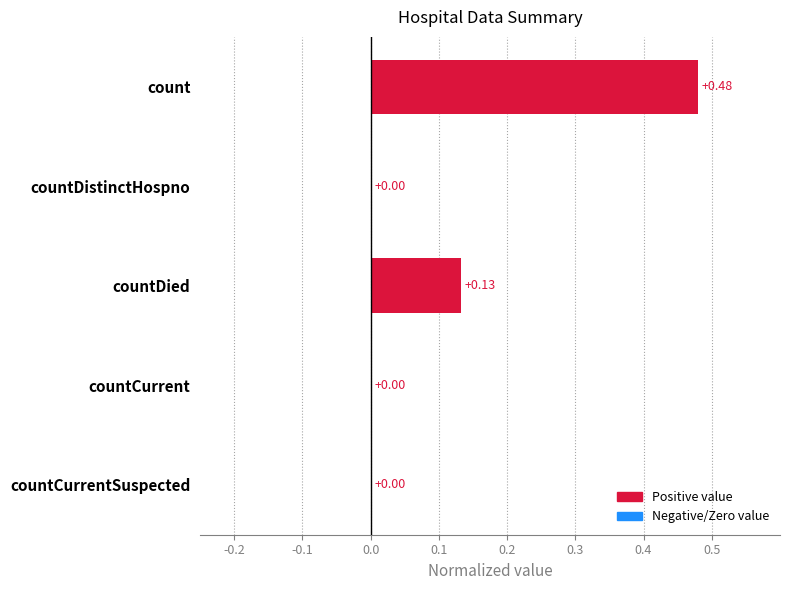

What is the sum of all values?

0.6